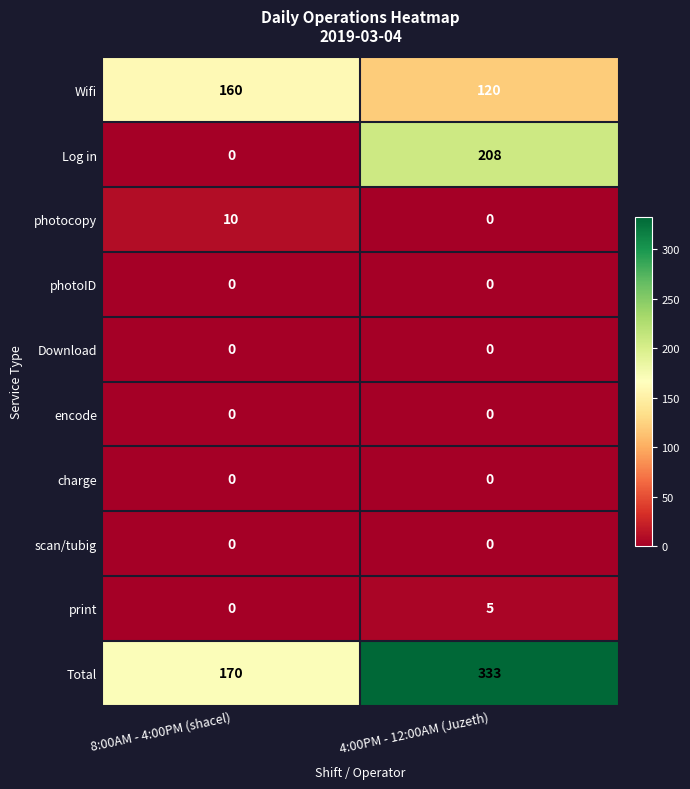

Reading right to left, list all the values displayed in this chart.

Wifi: 120	160
Log in: 208	0
photocopy: 0	10
photoID: 0	0
Download: 0	0
encode: 0	0
charge: 0	0
scan/tubig: 0	0
print: 5	0
Total: 333	170